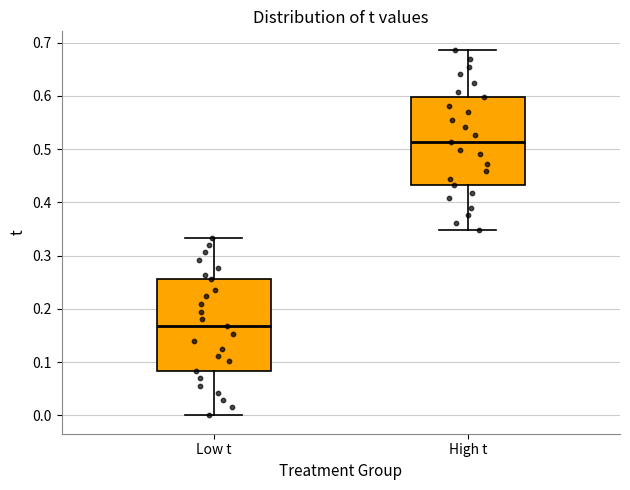

Where is the upper edge of the box for Low t on the y-axis? The values are not printed on the chart, so give them approximately, as read against the axis.

0.26